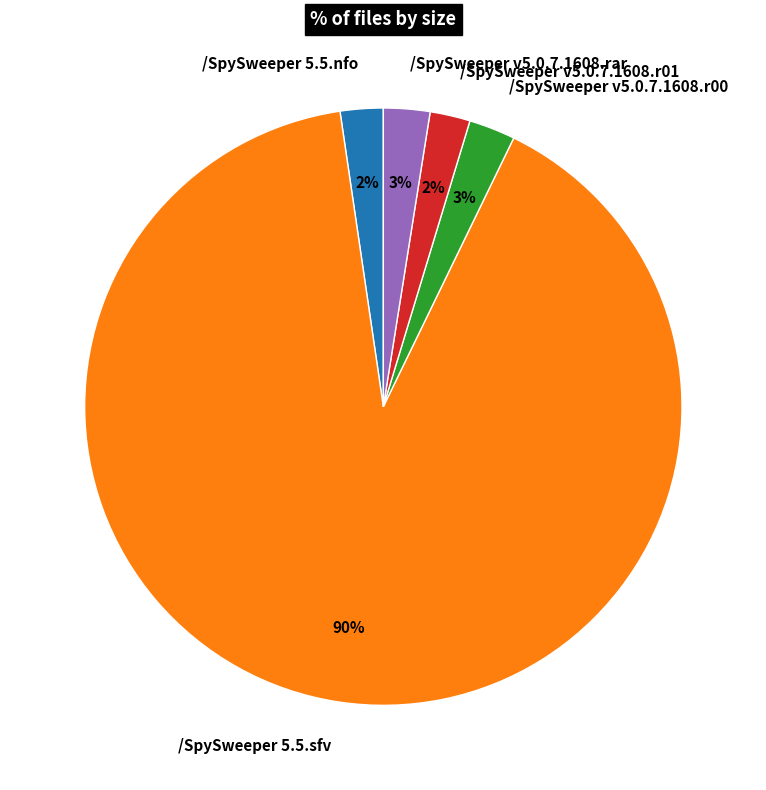

Is the sum of /SpySweeper 5.5.sfv and /SpySweeper v5.0.7.1608.r01 greater than half?

Yes